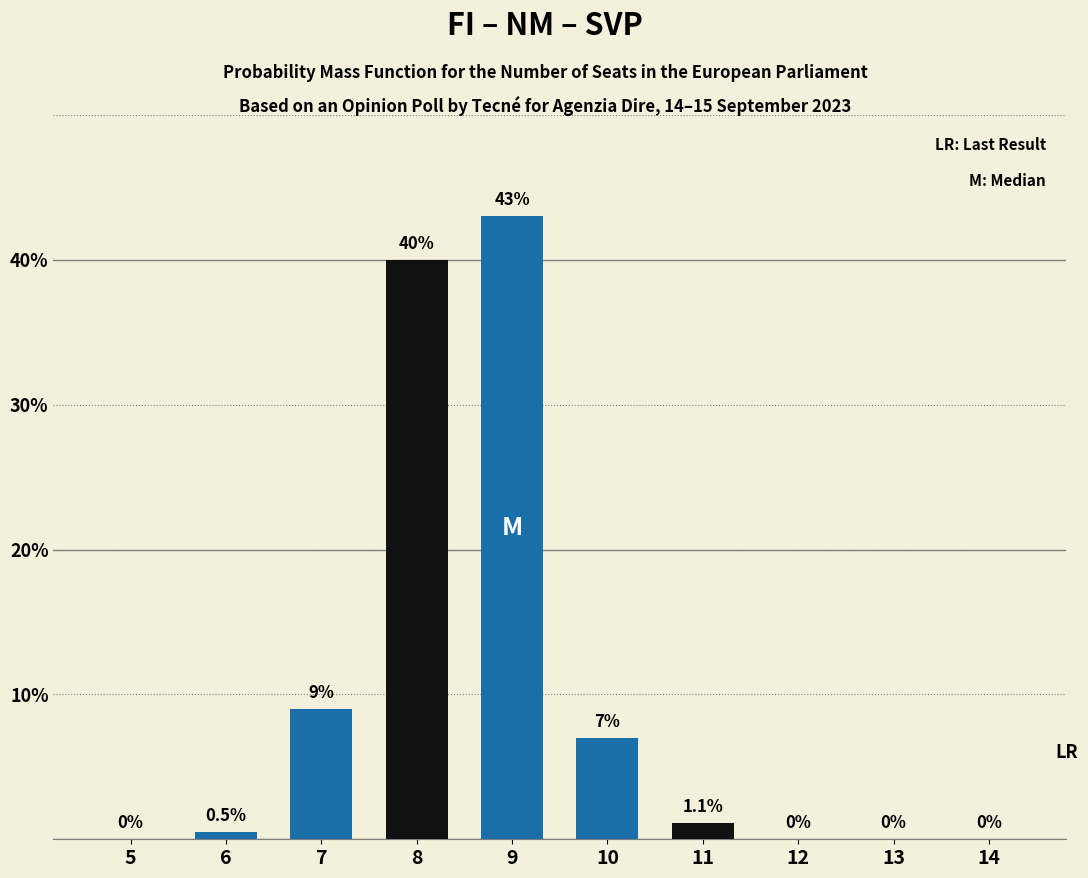

Reading left to right, transcribe all the data shown in this chart.

5=0.0	6=0.5	7=9.0	8=40.0	9=43.0	10=7.0	11=1.1	12=0.0	13=0.0	14=0.0